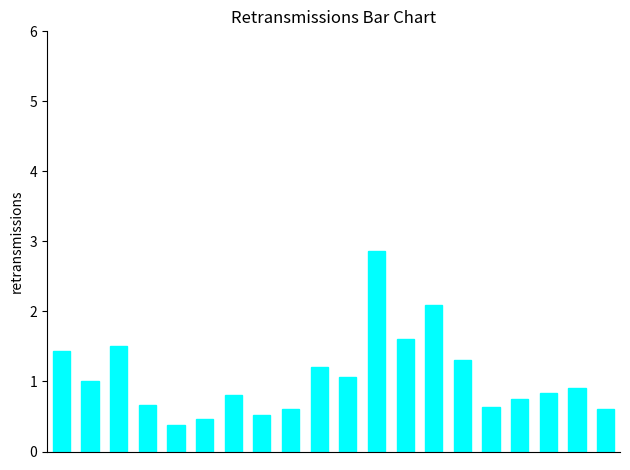

What is the minimum value shown in the chart?

0.4